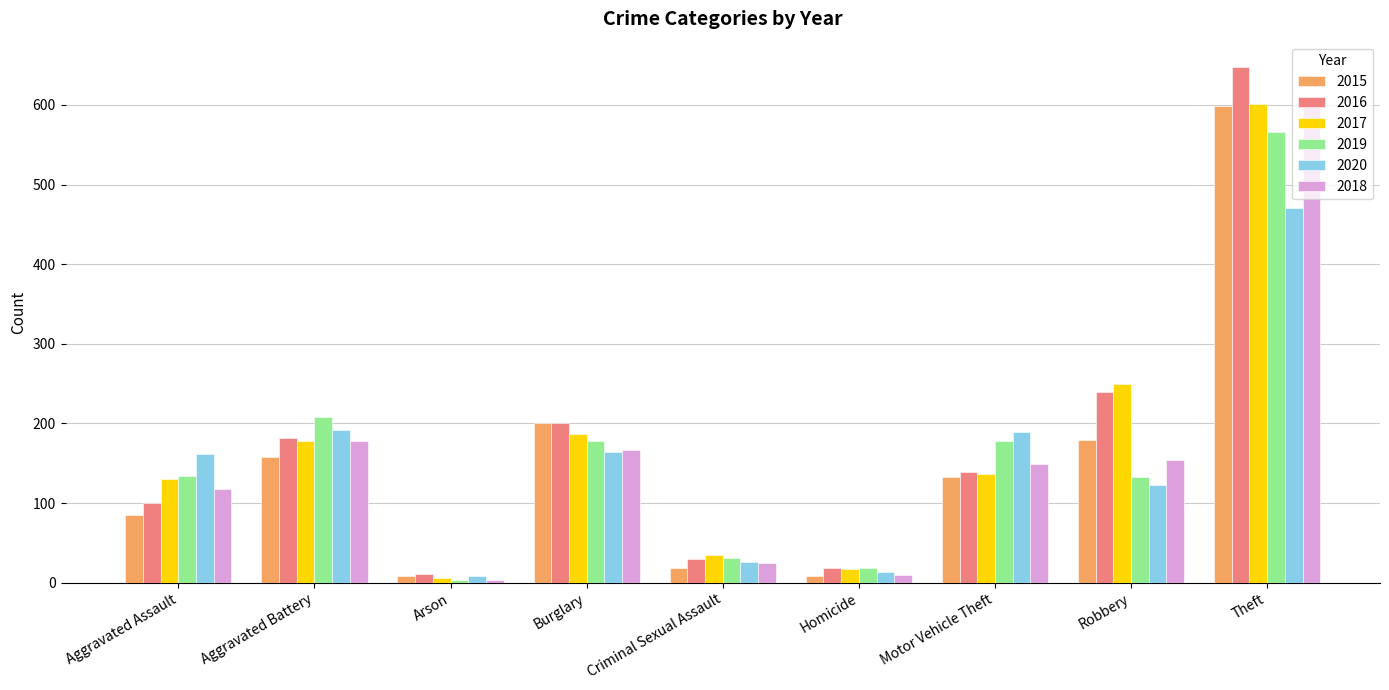

Where is 2015 nearest to the value 304?

Burglary